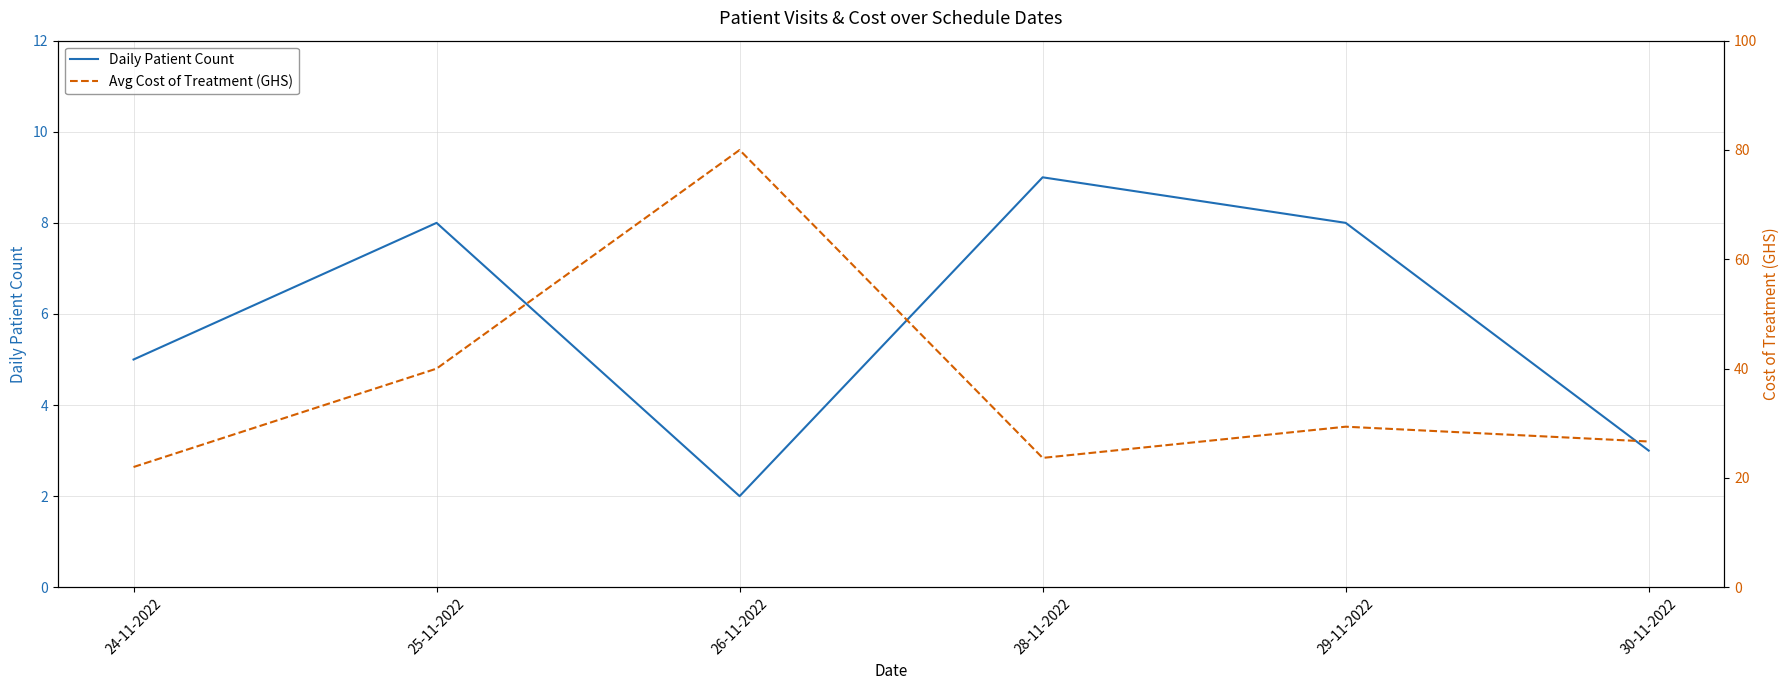

Rank the series by their maximum value, from highest to lowest.

Avg Cost of Treatment (GHS), Daily Patient Count